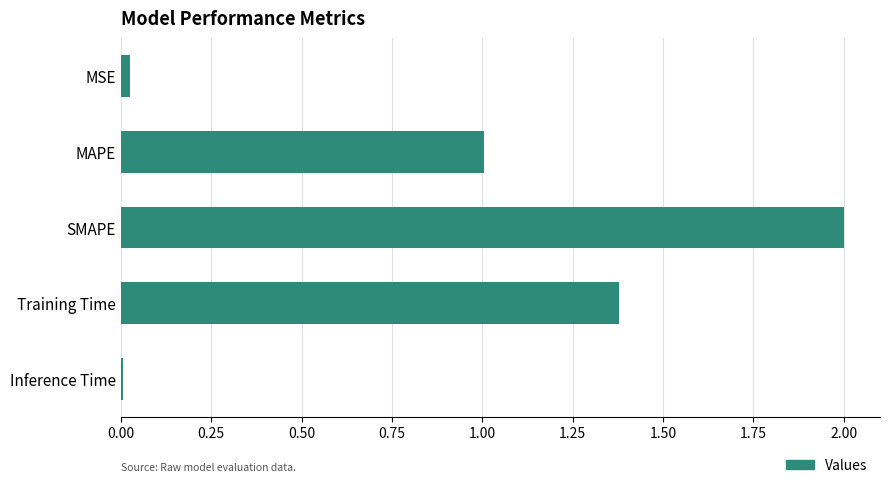

List the labels in order of value, smallest first.

Inference Time, MSE, MAPE, Training Time, SMAPE